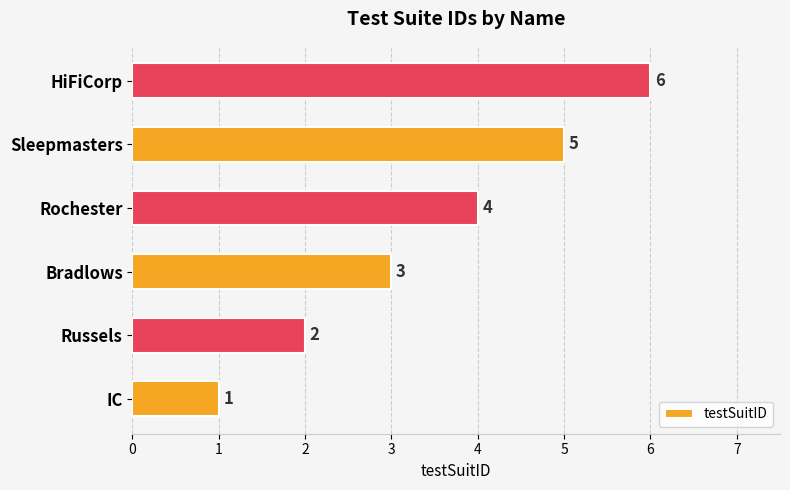

What is the sum of all values?

21